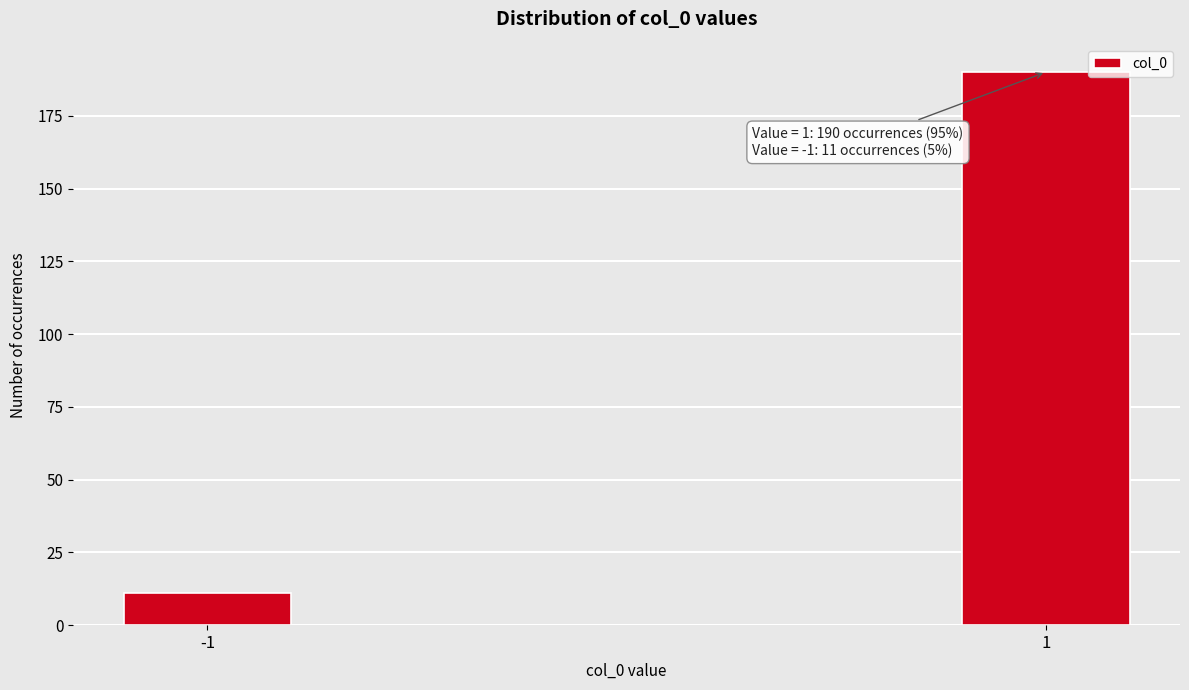

Reading left to right, extract all data points from this chart.

11	190